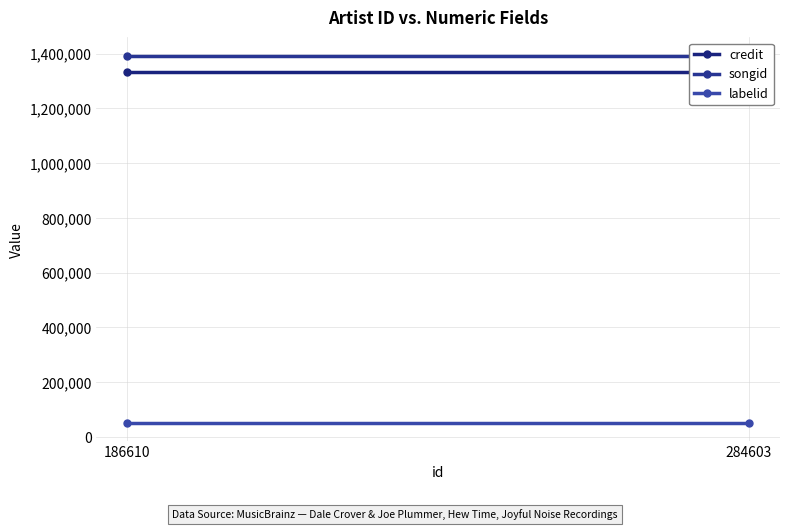

Which series has the largest range (max minus min)?

credit